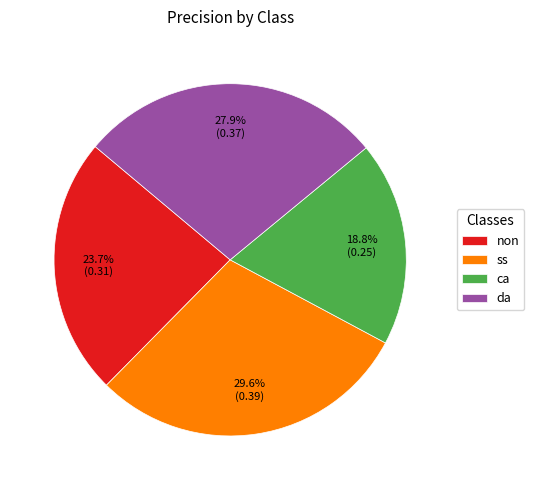

To the nearest percent, what is the difference between the ca and non slice percentages?

5%